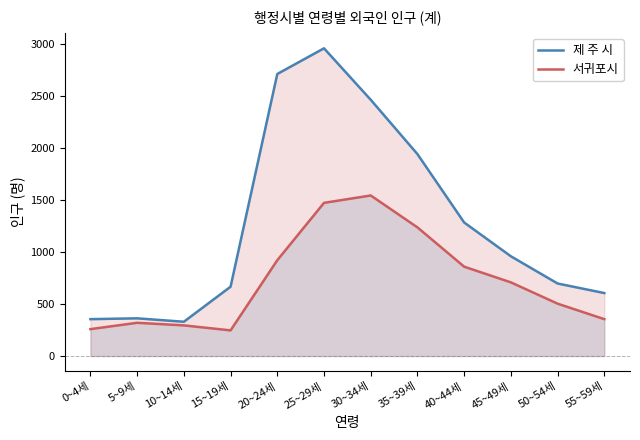

At which category is the sum across all series the highest?

25~29세